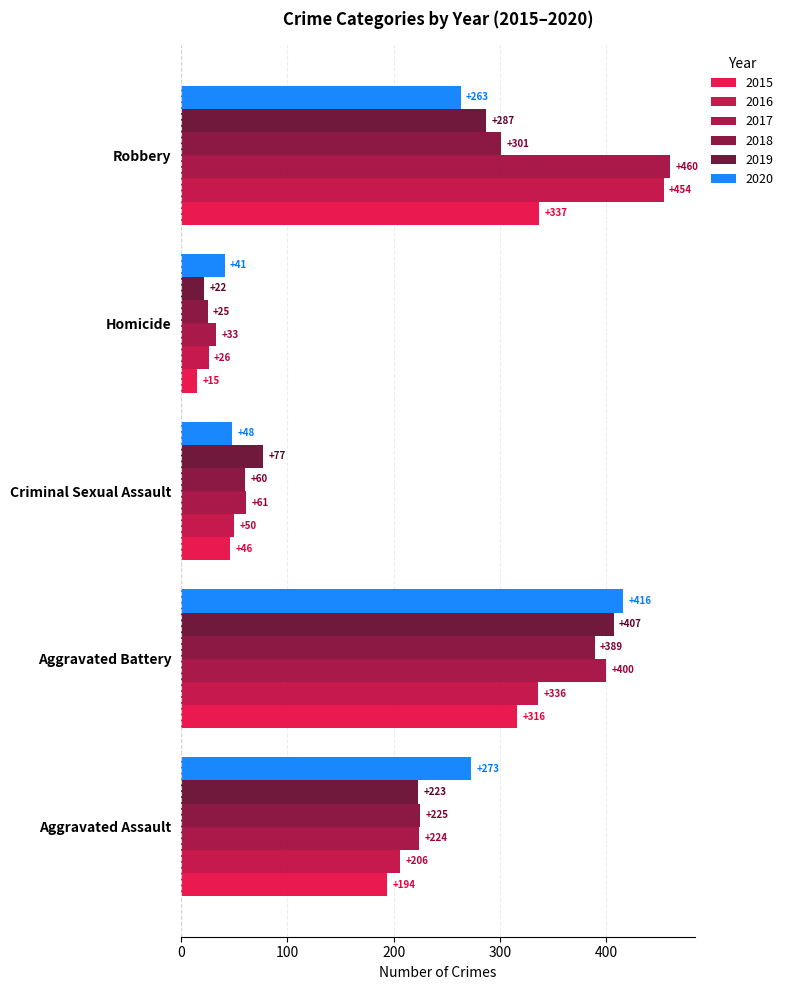

The value of 2015 at Aggravated Battery is 482. True or false?

False